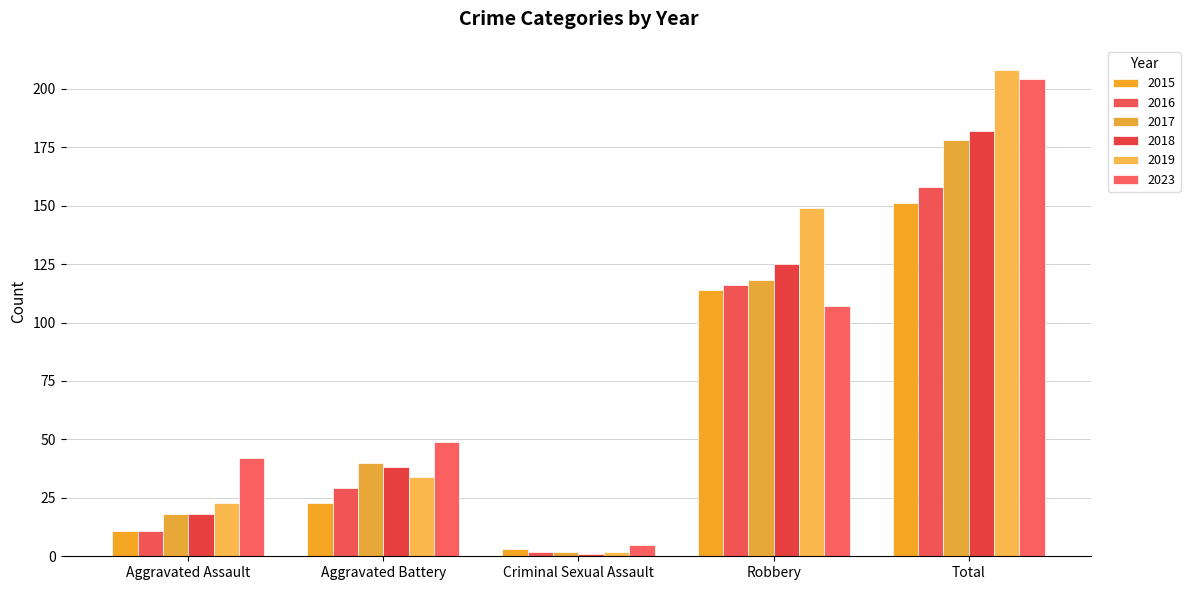

How many groups of bars are there?

5